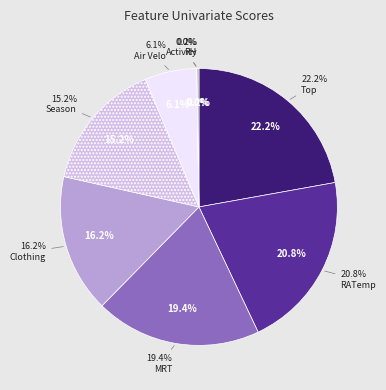

The Clothing slice represents 5% of the pie. True or false?

False